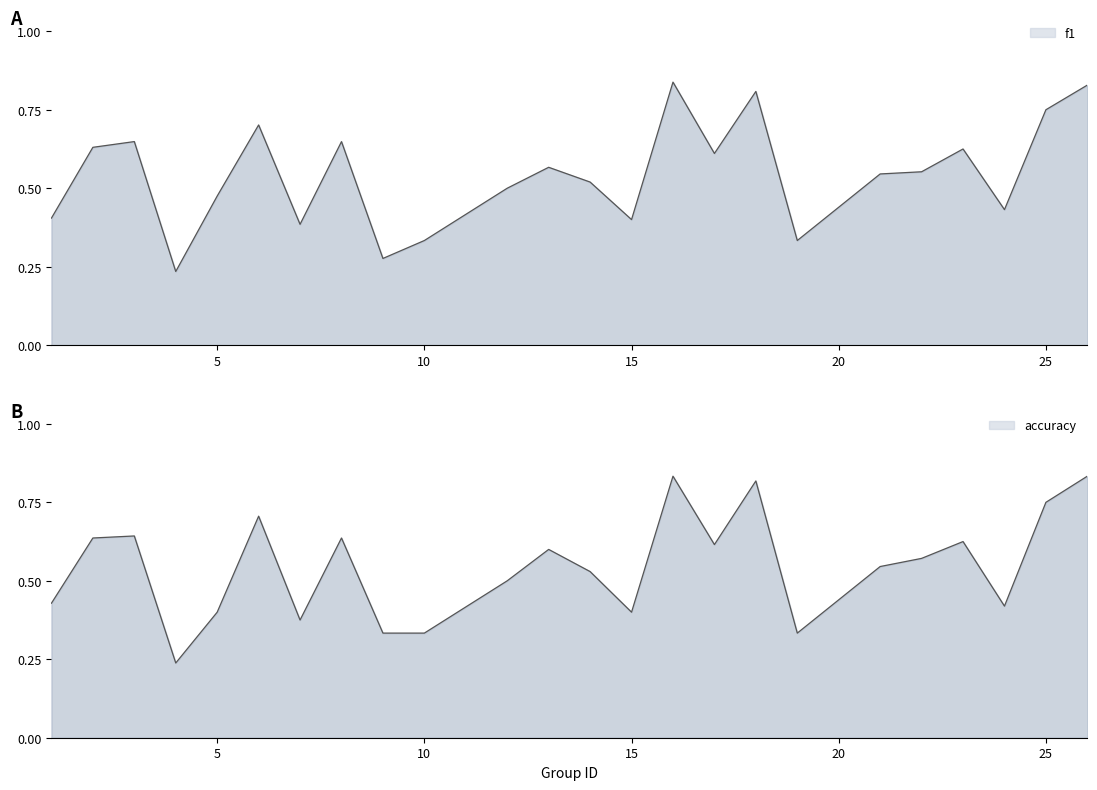

Count the number of data series in this chart.

2